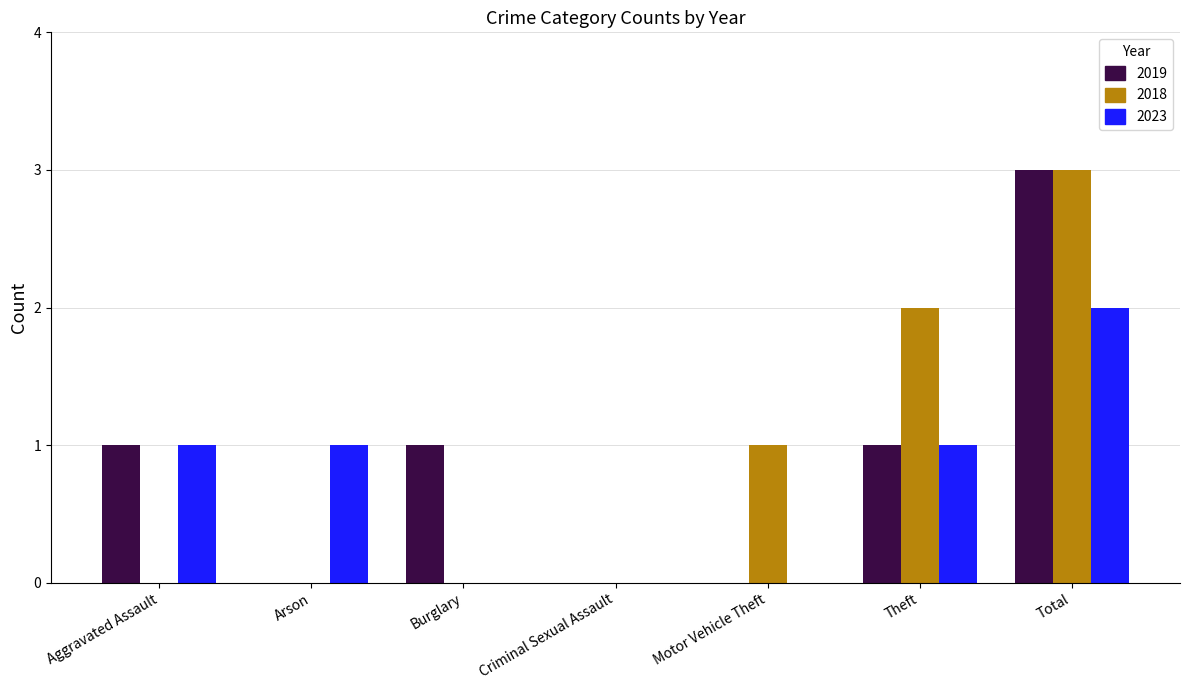

The 2023 series shows 1 at Theft. True or false?

True